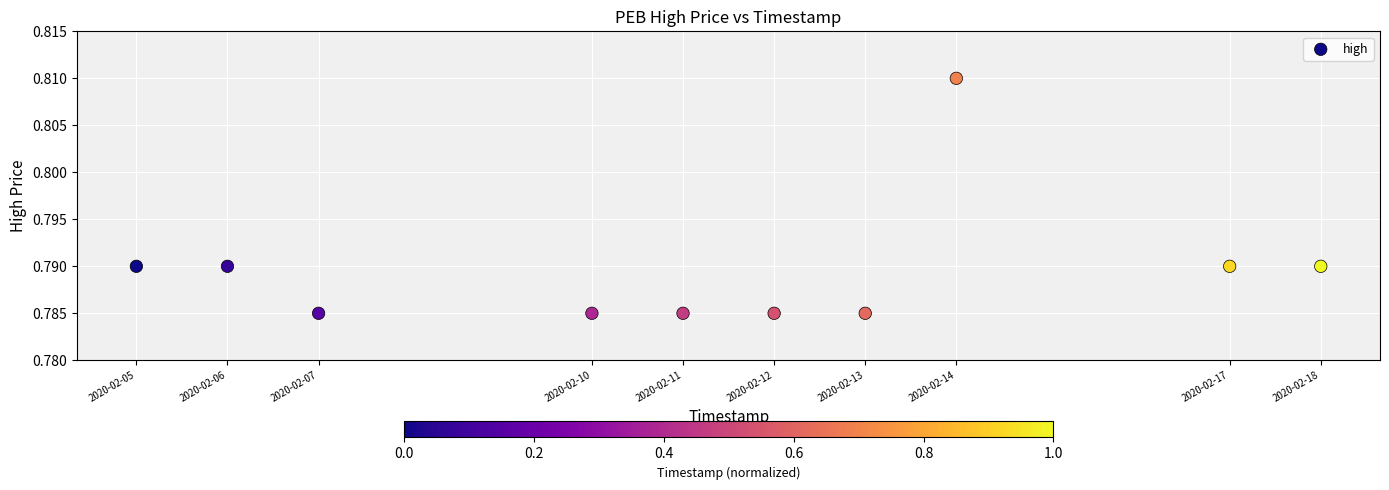

What is the range of X values (max minus min)?

1123200.0